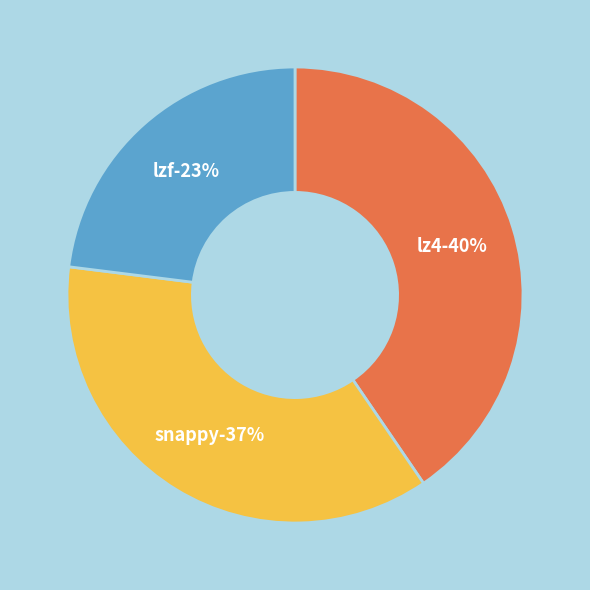

To the nearest percent, what is the average slice percentage?

33%